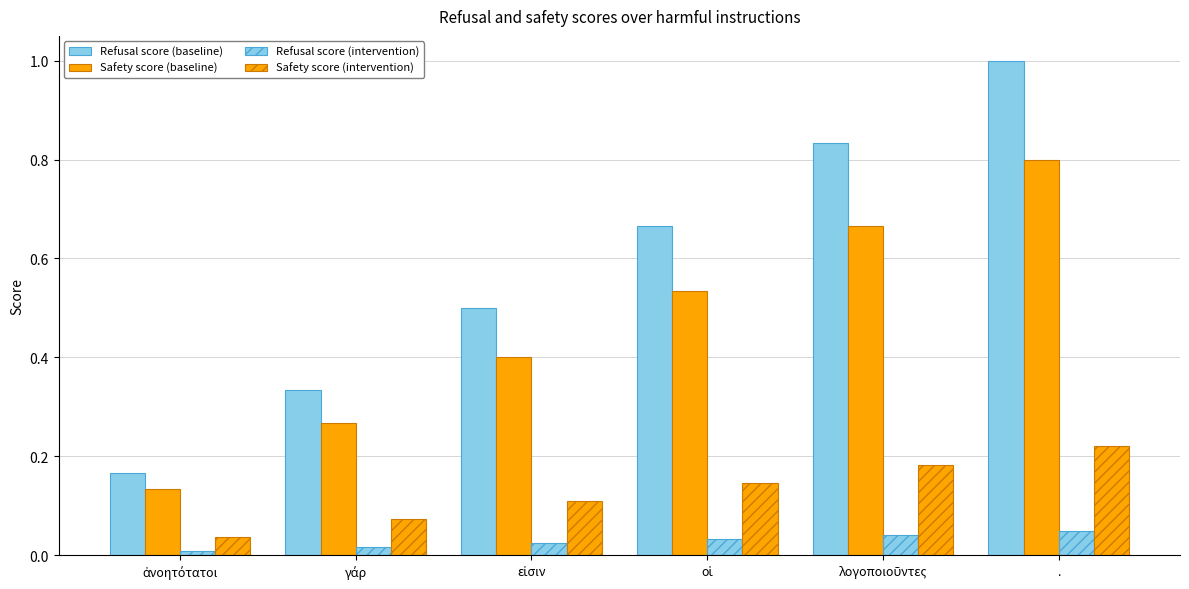

Are the bars grouped side by side (vs. stacked)?

Yes